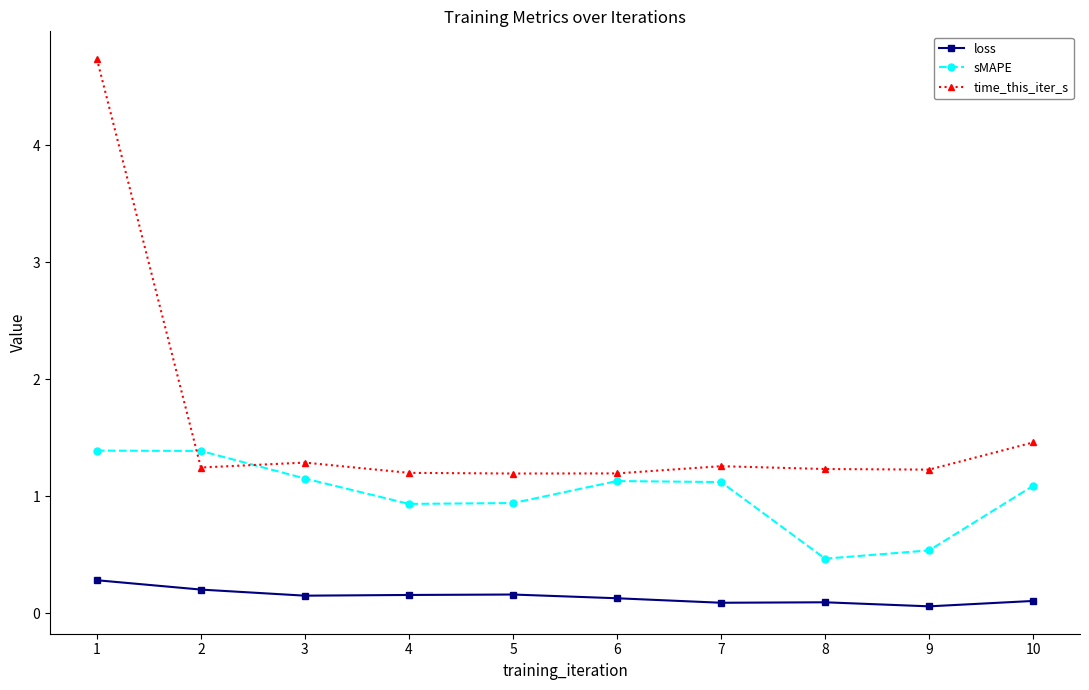

Which series has the widest spread of values?

time_this_iter_s